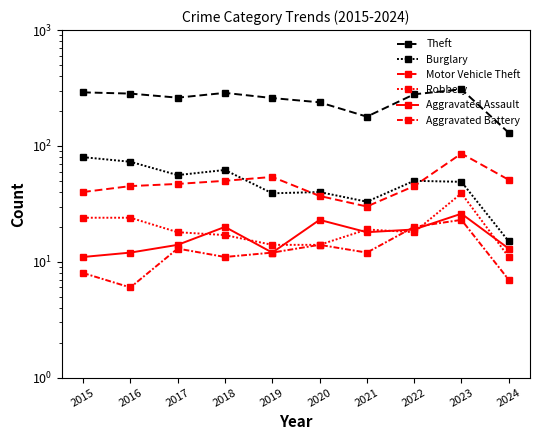

Reading right to left, what are all the values shown in this chart?

Theft: 130	308	279	179	238	259	287	261	283	290
Burglary: 15	49	50	33	40	39	62	56	73	80
Motor Vehicle Theft: 51	86	45	30	37	54	50	47	45	40
Robbery: 11	39	18	19	14	14	17	18	24	24
Aggravated Assault: 13	26	19	18	23	12	20	14	12	11
Aggravated Battery: 7	23	20	12	14	12	11	13	6	8